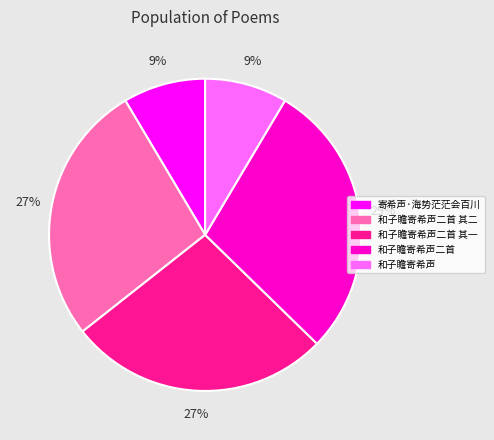

Is there a majority slice in this chart?

No